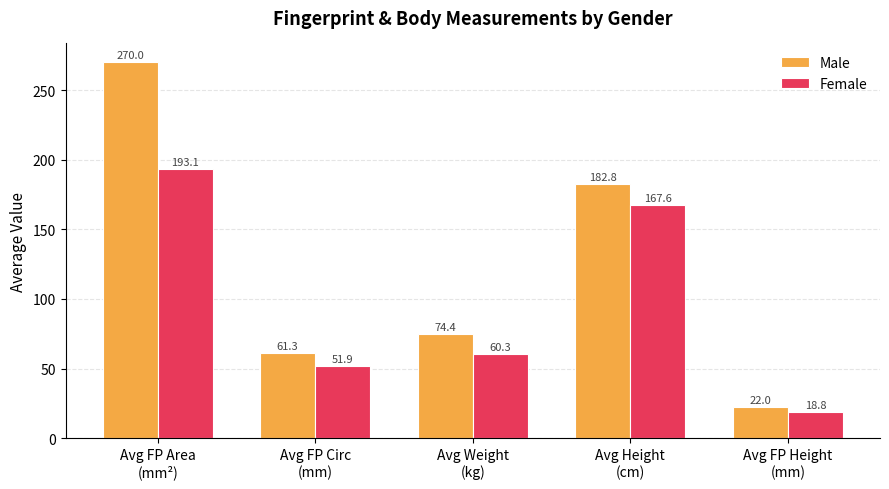

What is the value of the Female bar at the 2nd from the left?

51.9